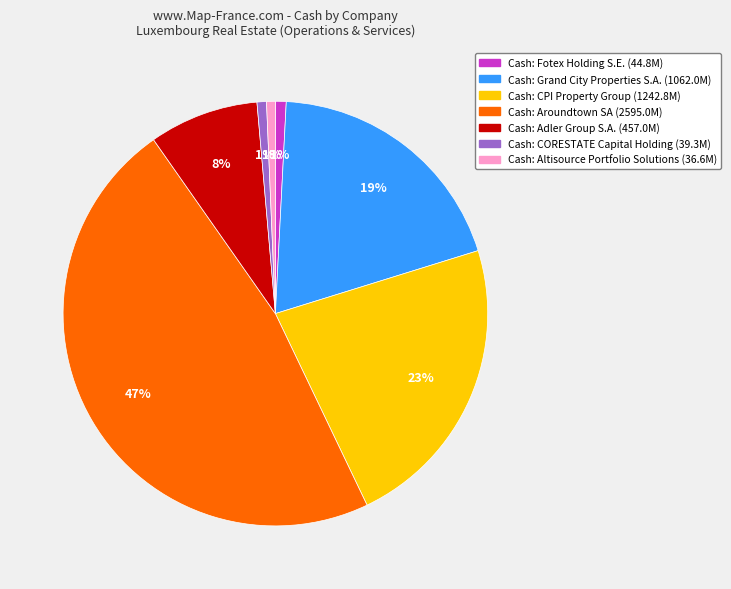

Does any single category account for the majority?

No